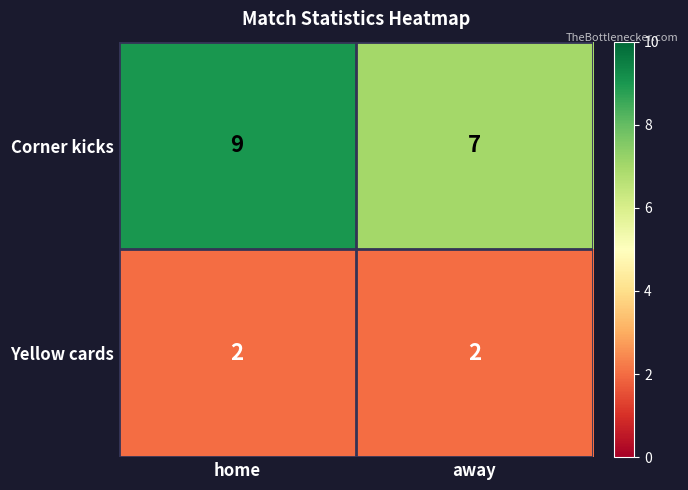

What is the greatest value displayed?

9